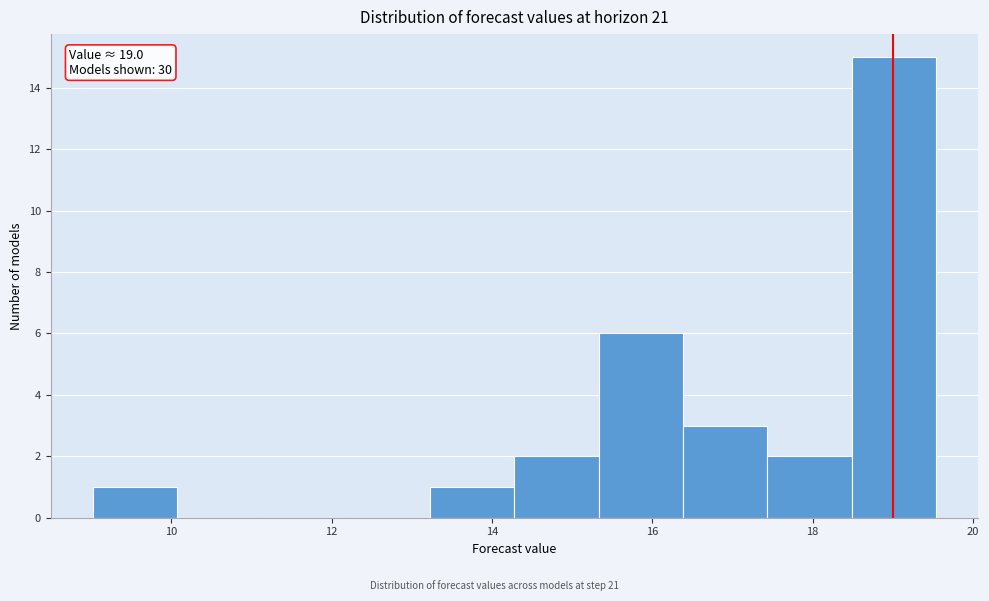

Over which range of the x-axis is the bar tallest?

18.4 to 19.6